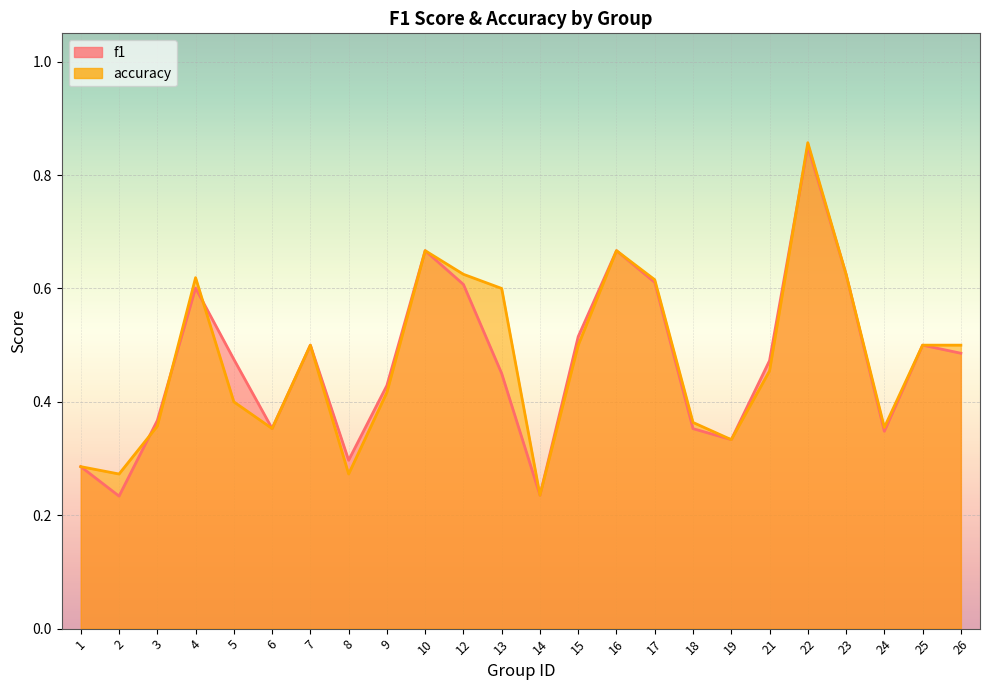

What is the value of the f1 point at the 4th from the left?

0.6